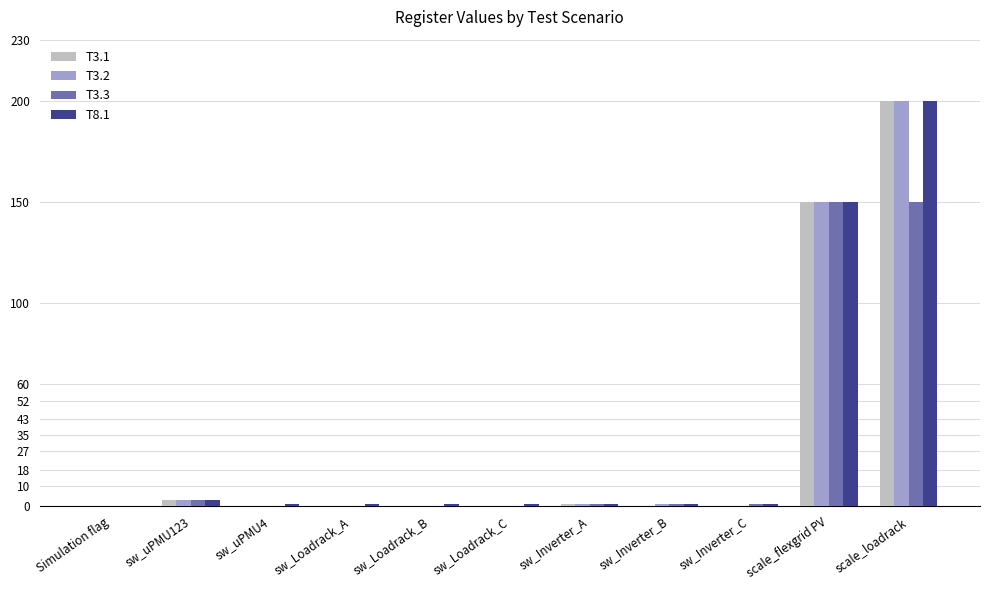

How many series are shown in this chart?

4